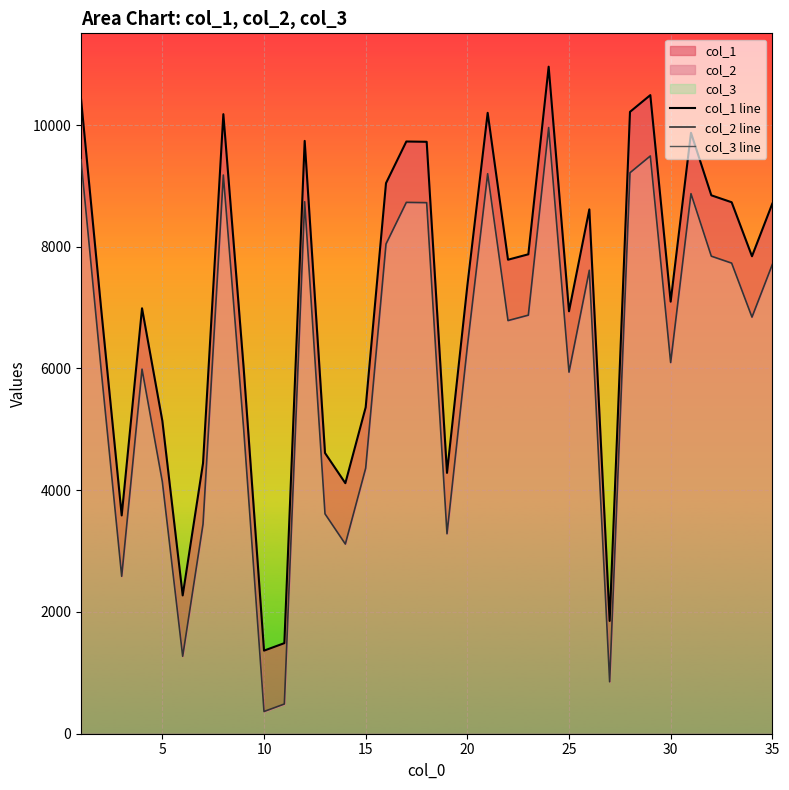

What is the lowest value of the col_3 line series?

1